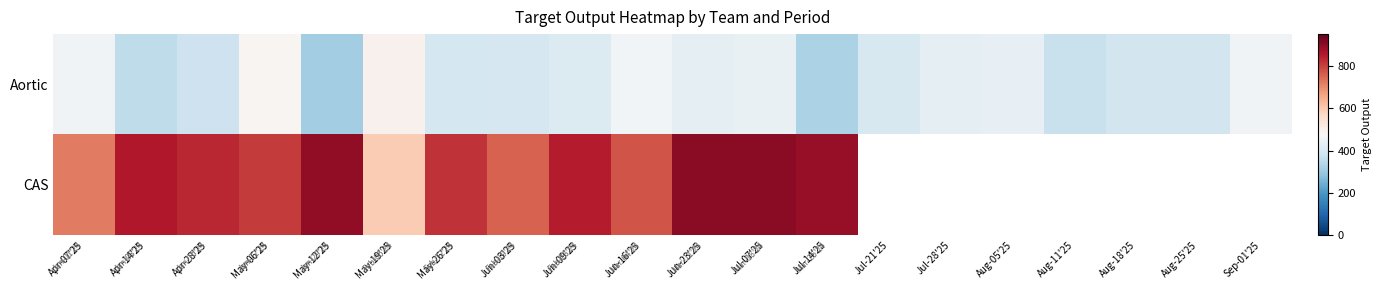

What is the difference between the second highest and second lowest values in the Aortic series?

161.0